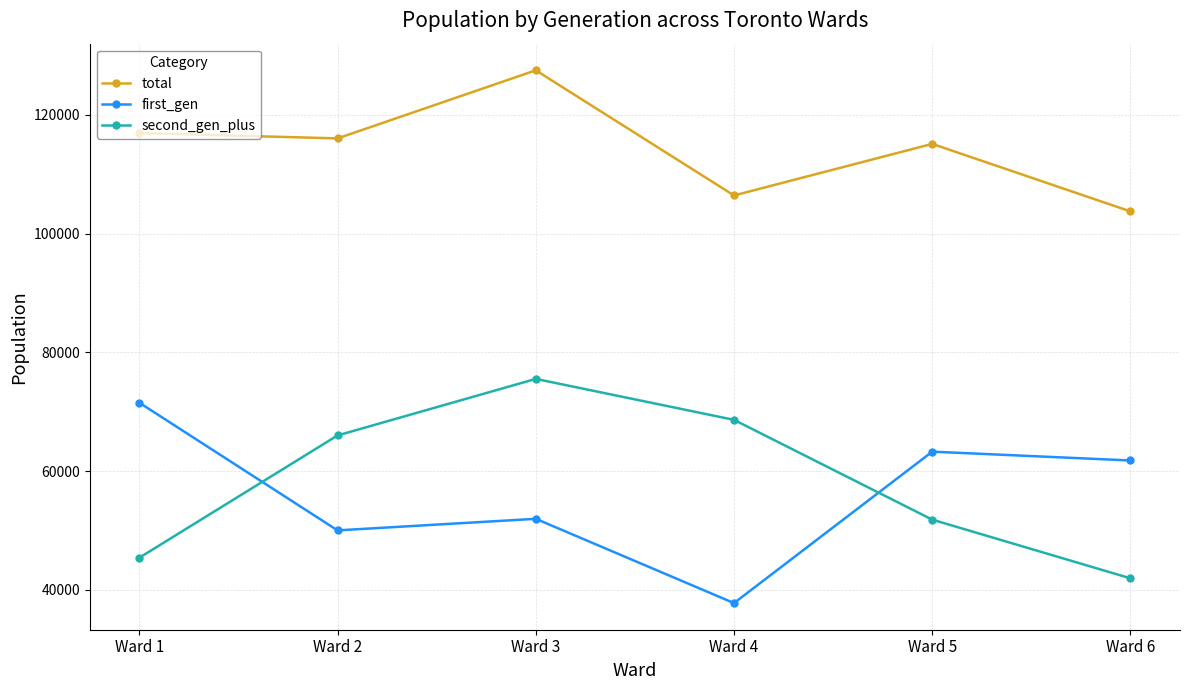

How many interior local peaks does the total series have?

2